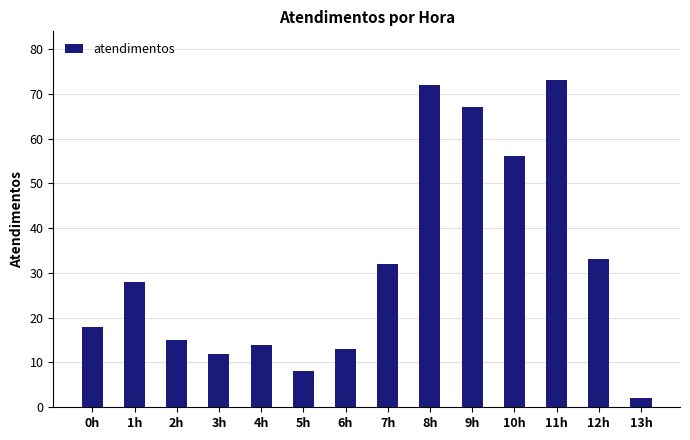

Which category has the highest value across all series?

11h